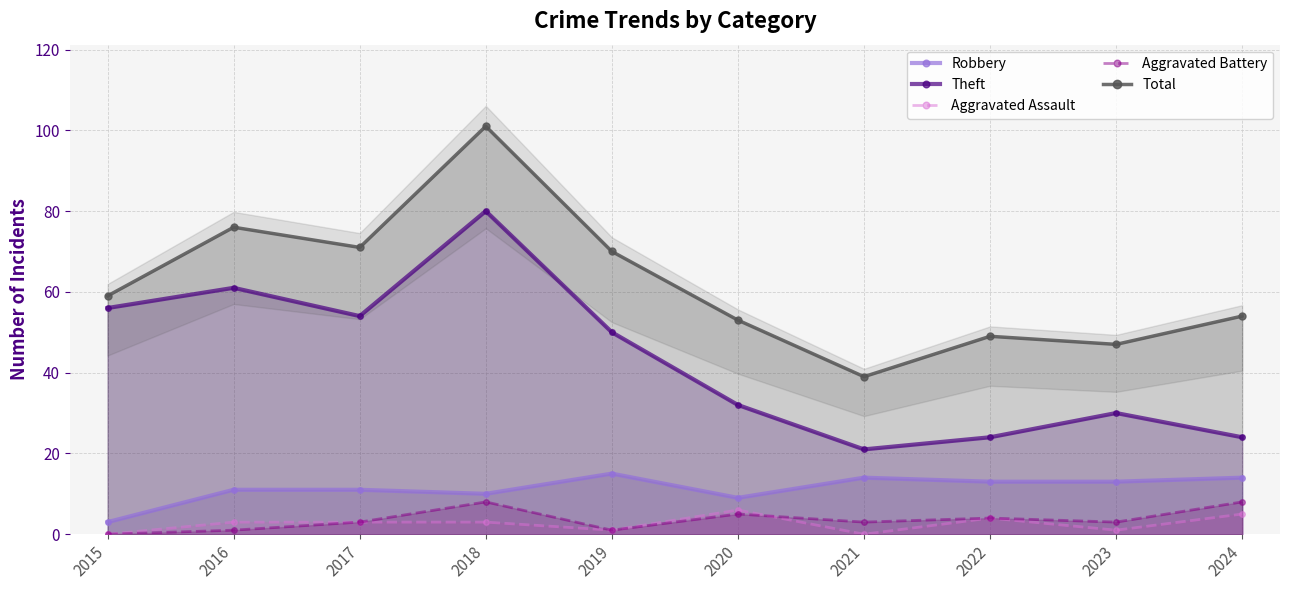

What are all the series names shown in the legend?

Robbery, Theft, Aggravated Assault, Aggravated Battery, Total